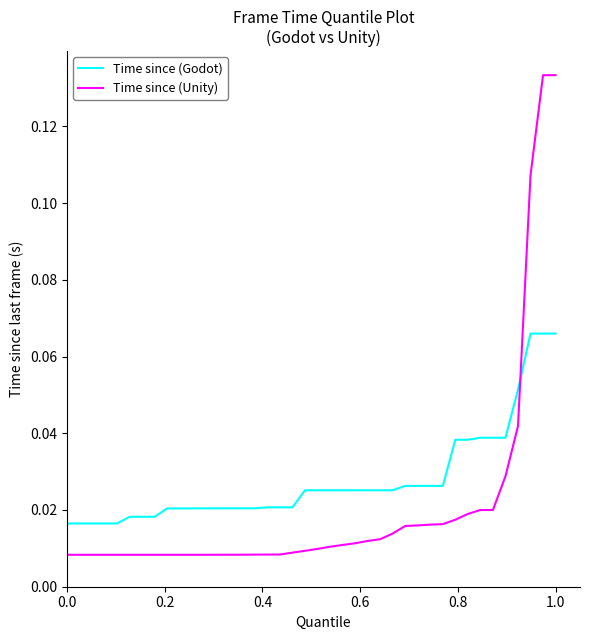

Which series has the largest range (max minus min)?

Time since (Unity)